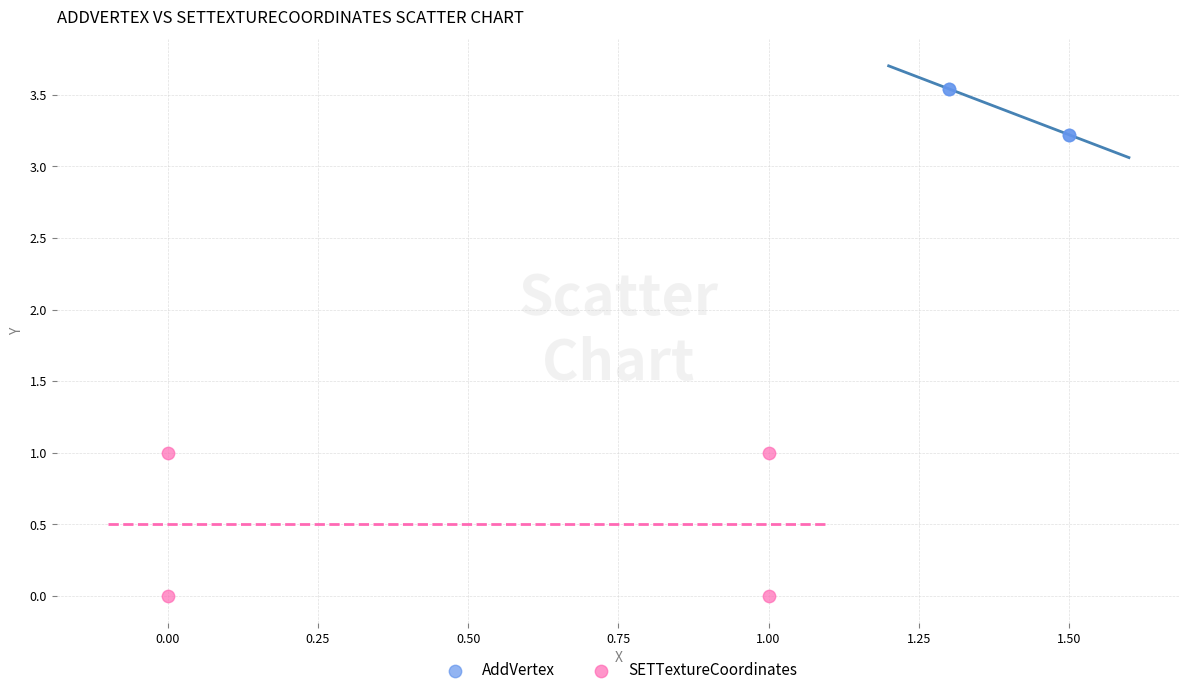

Which series has the largest Y range (max minus min)?

SETTextureCoordinates